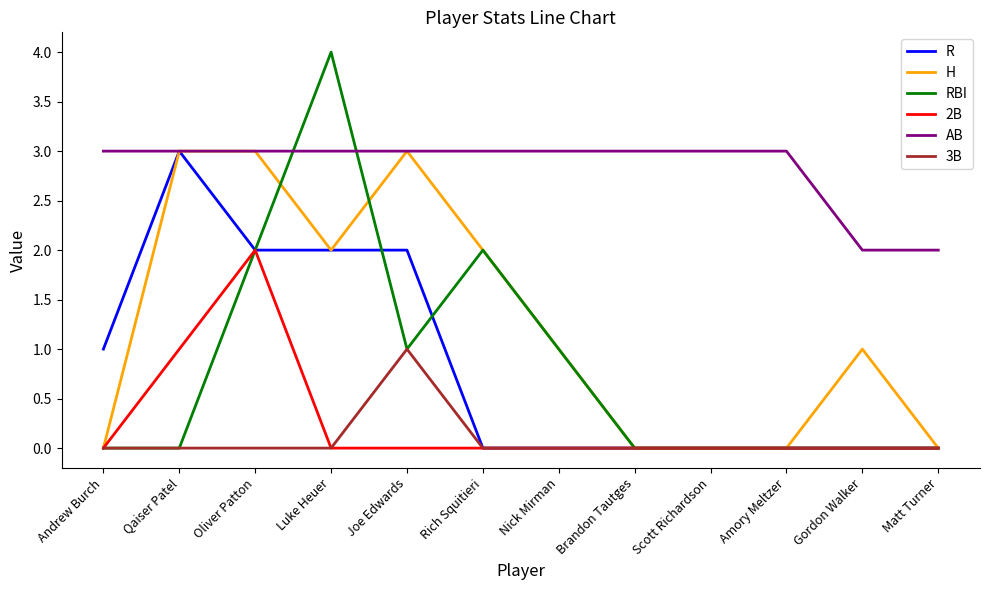

What are all the series names shown in the legend?

R, H, RBI, 2B, AB, 3B